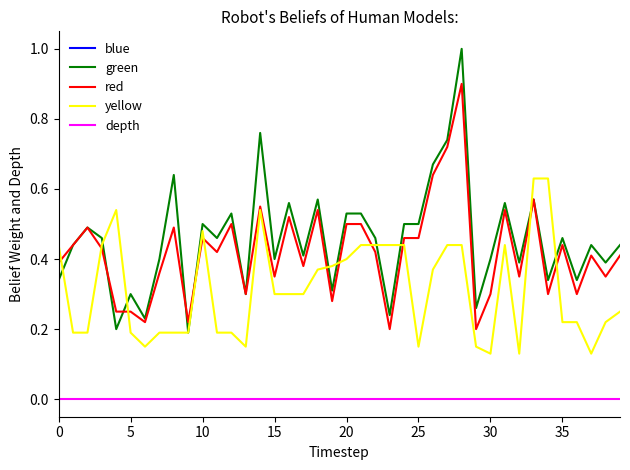

Between 0 and 27, which is larger?

27